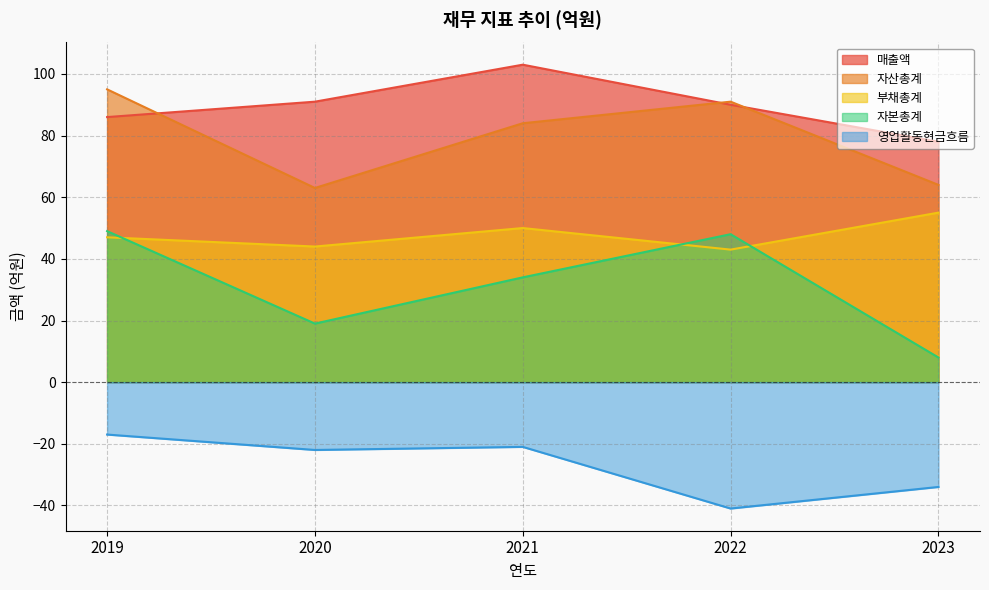

True or false: 매출액 and 자본총계 intersect in this chart.

False